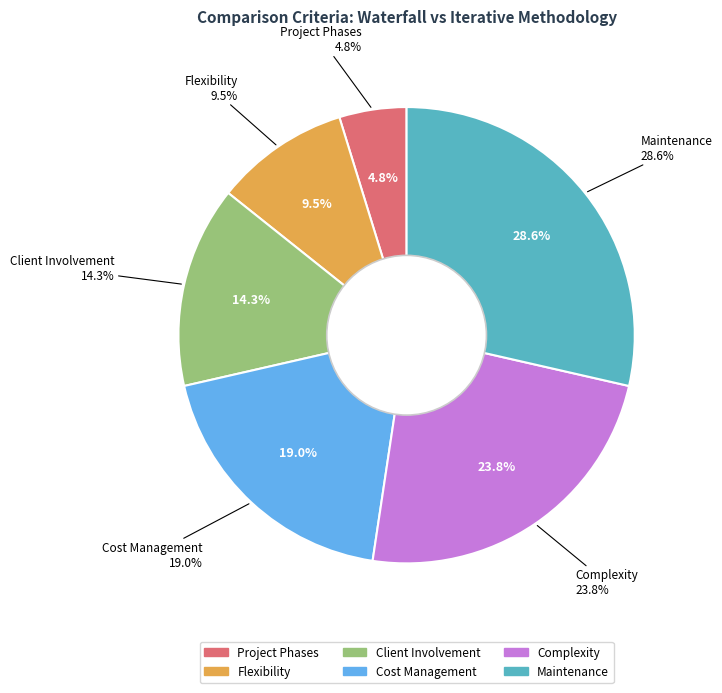

Count the number of slices in the pie.

6